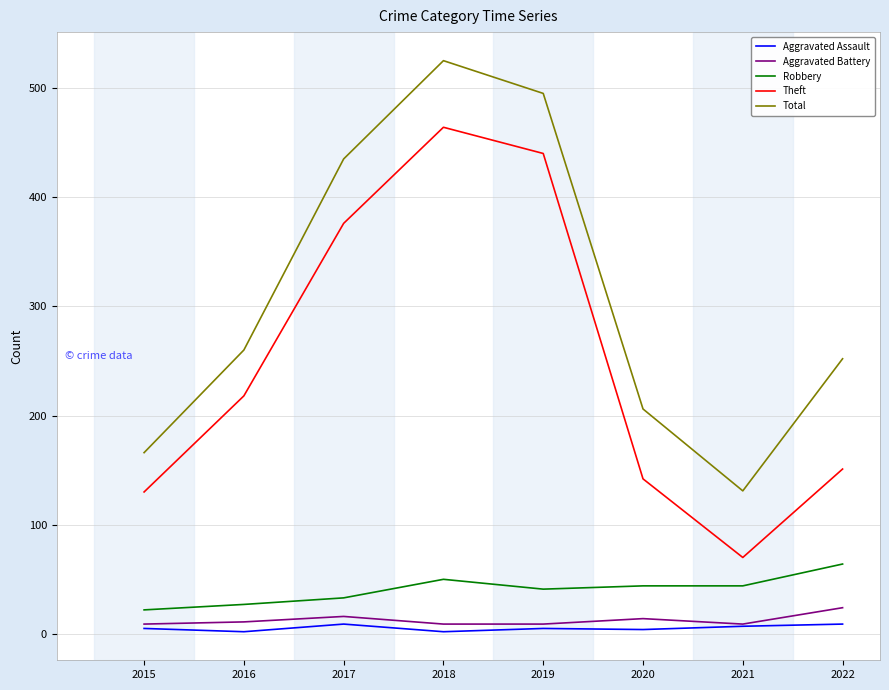

What is the difference between the highest and lowest values at 2017?

426